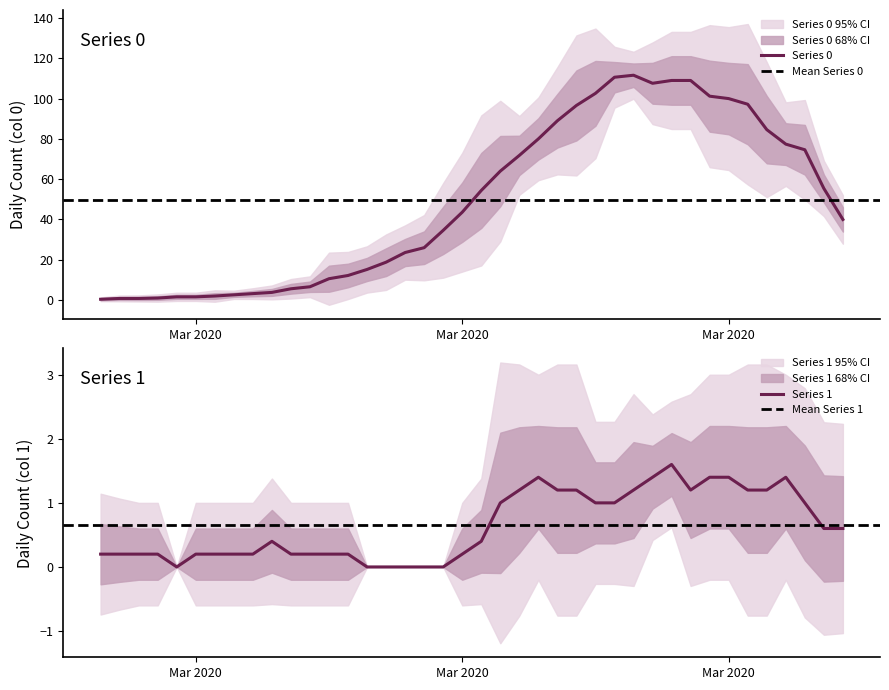

How many data points in Series 0 are above 56?

19